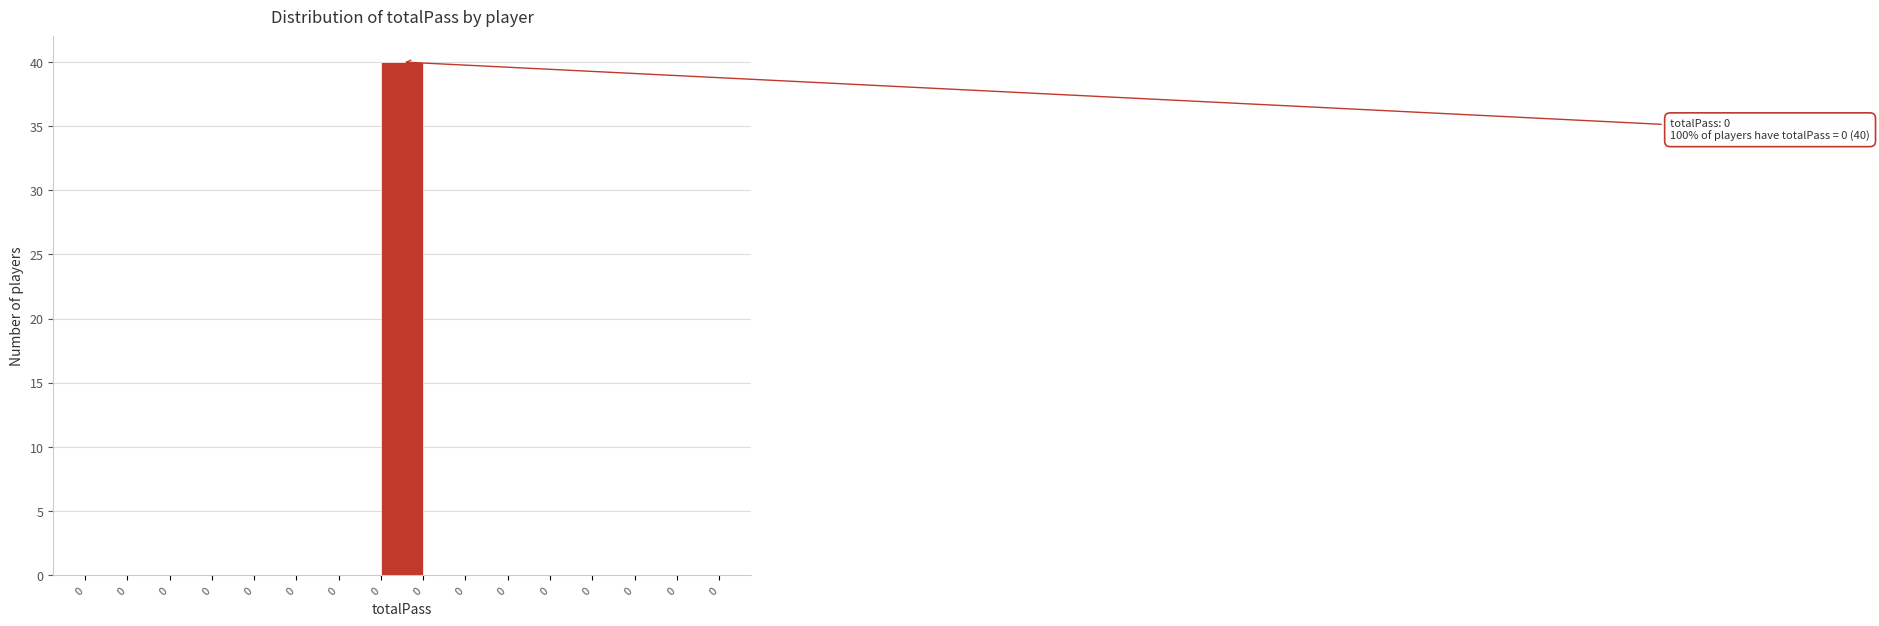

Count the number of data series in this chart.

1